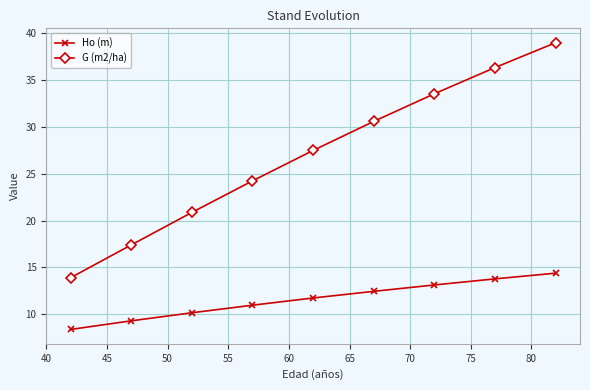

Which series has the widest spread of values?

G (m2/ha)